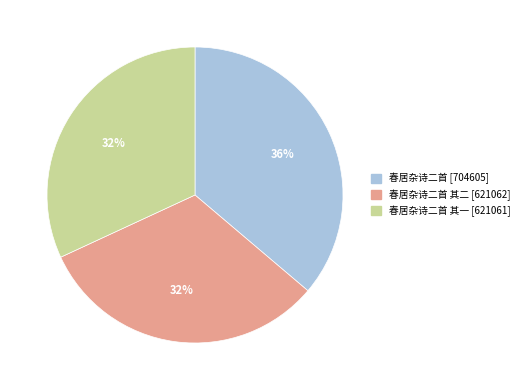

Is there any slice that represents more than half of the pie?

No